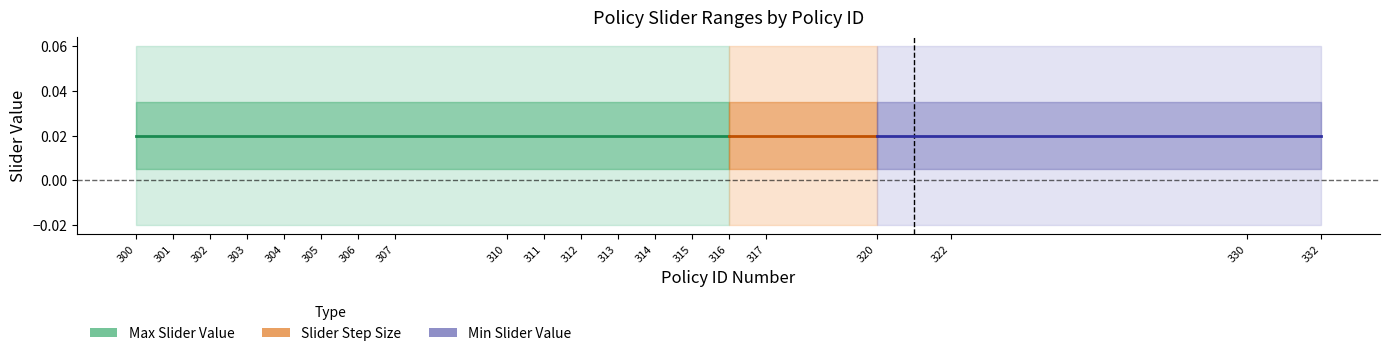

How many lines are shown in the chart?

3